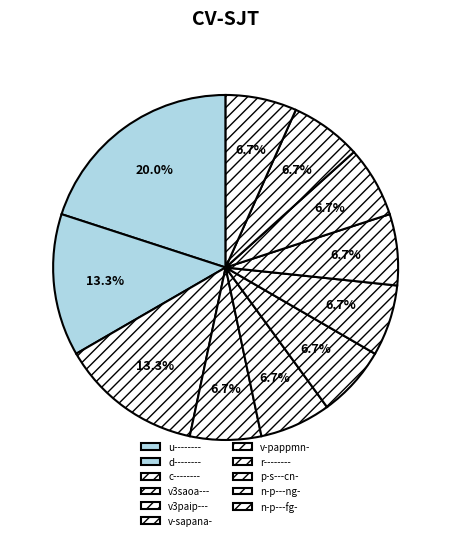

Which slice is the smallest?

v-sapana-